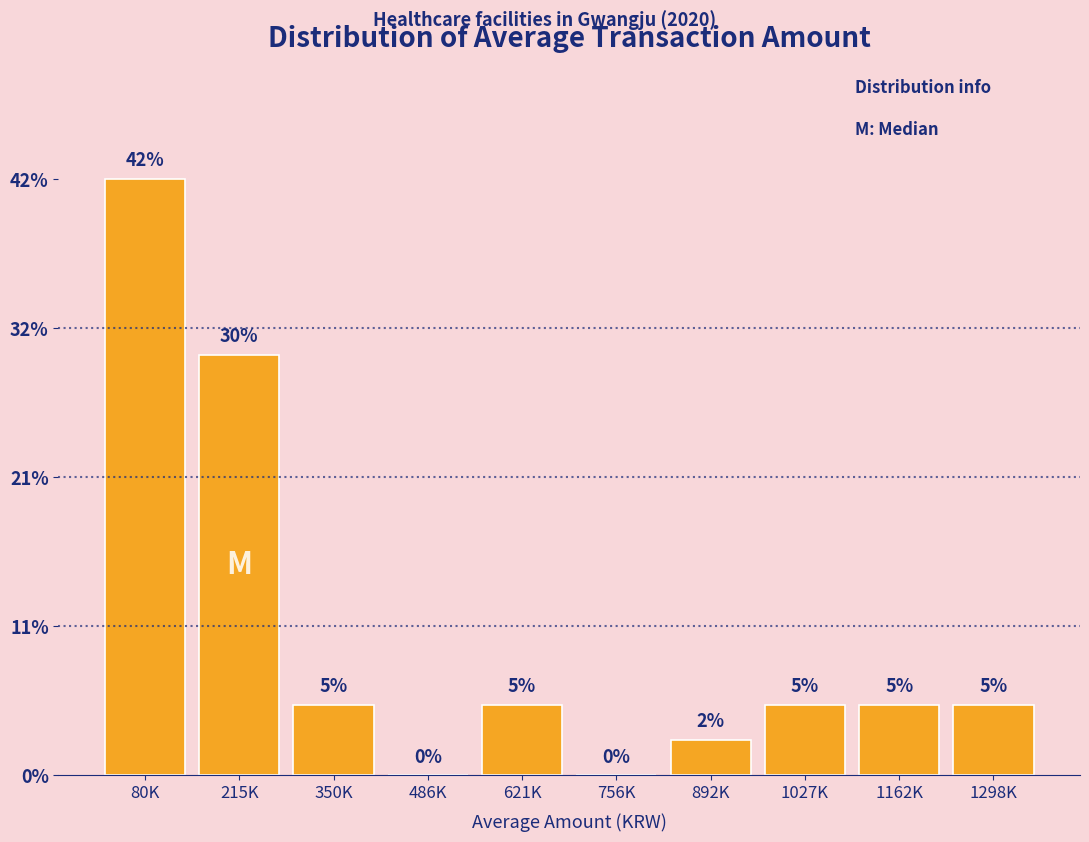

What is the maximum value shown in the chart?

42.5